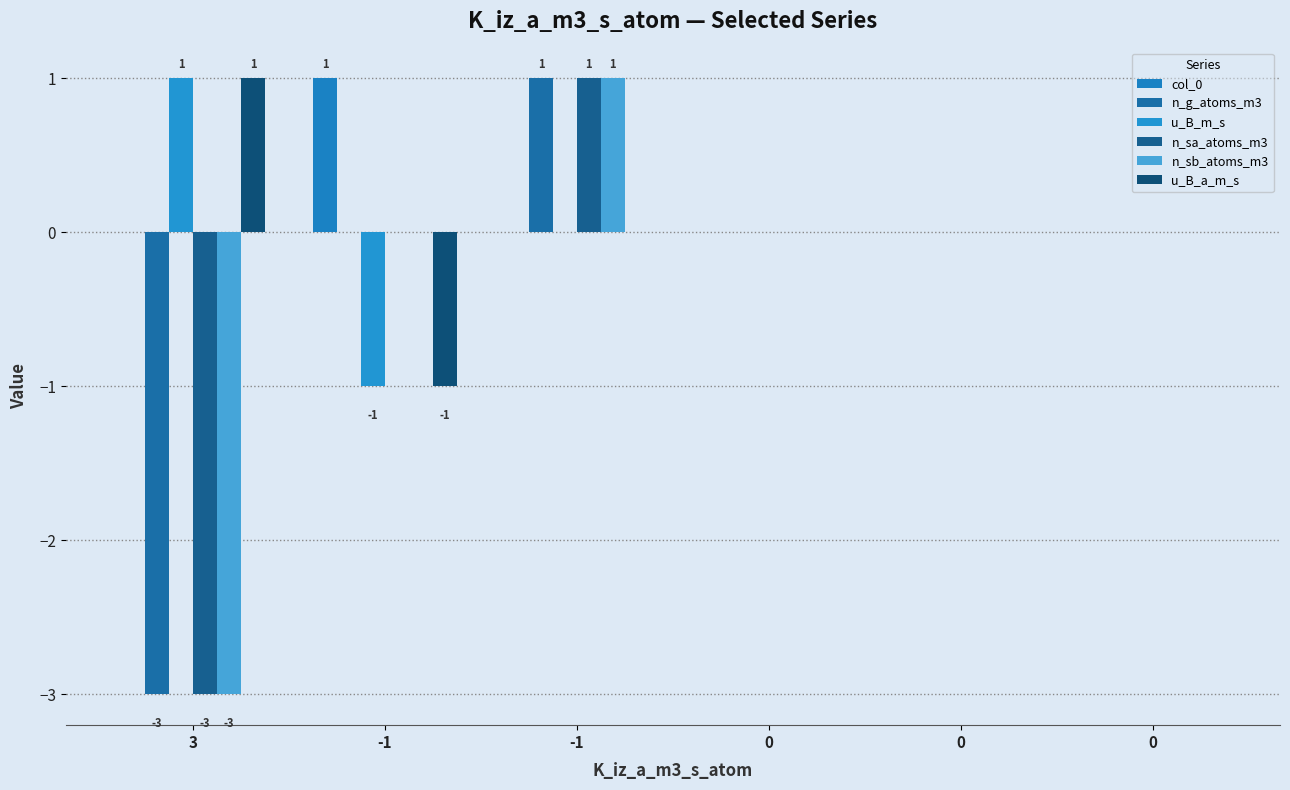

Count the number of categories in the chart.

6